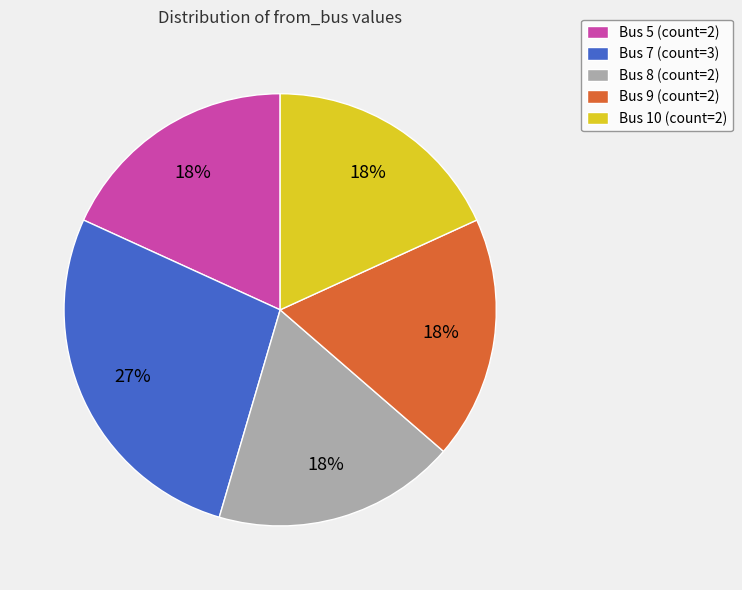

Approximately how many times larger is the value at Bus 7 (count=3) compared to Bus 5 (count=2)?

1.5